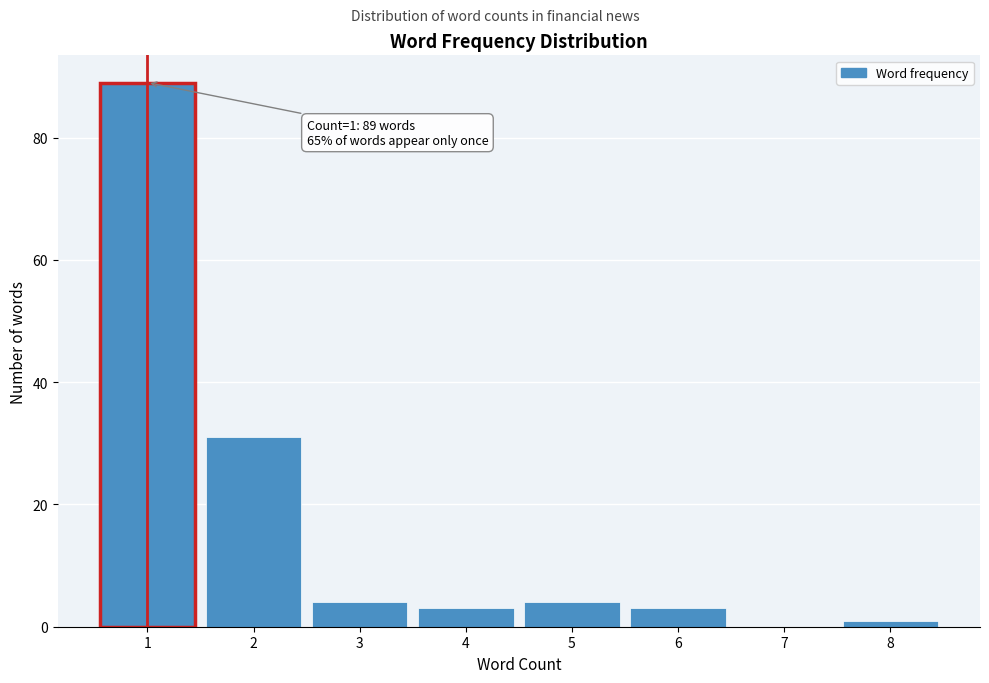

Reading right to left, extract all data points from this chart.

8=1	7=0	6=3	5=4	4=3	3=4	2=31	1=89